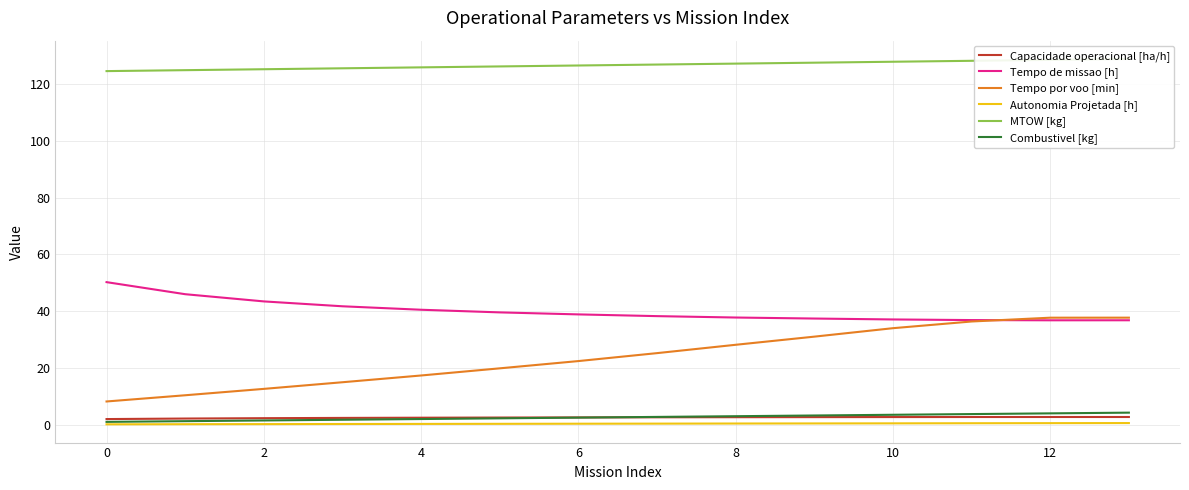

How many data points in MTOW [kg] are above 126?

9